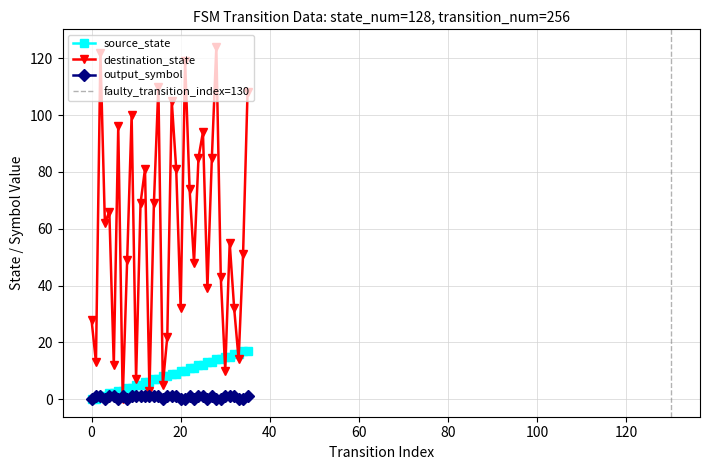

Where does the destination_state series first go above 62?

2